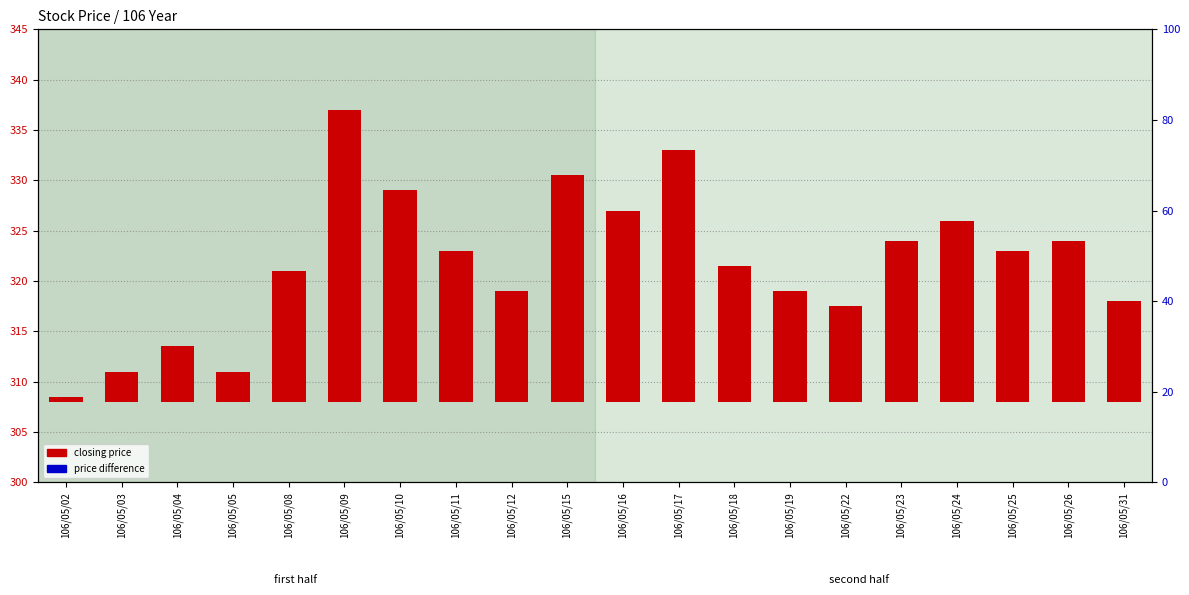

Rank the series by their average value, from highest to lowest.

closing price, price difference